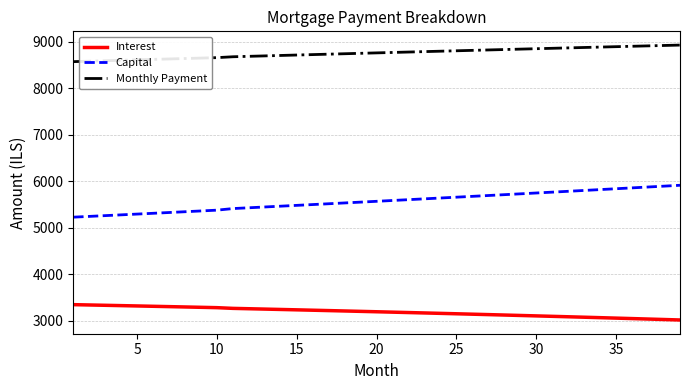

Count the number of categories in the chart.

39